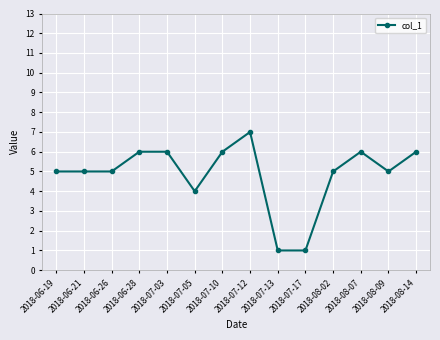

Count the number of categories in the chart.

14